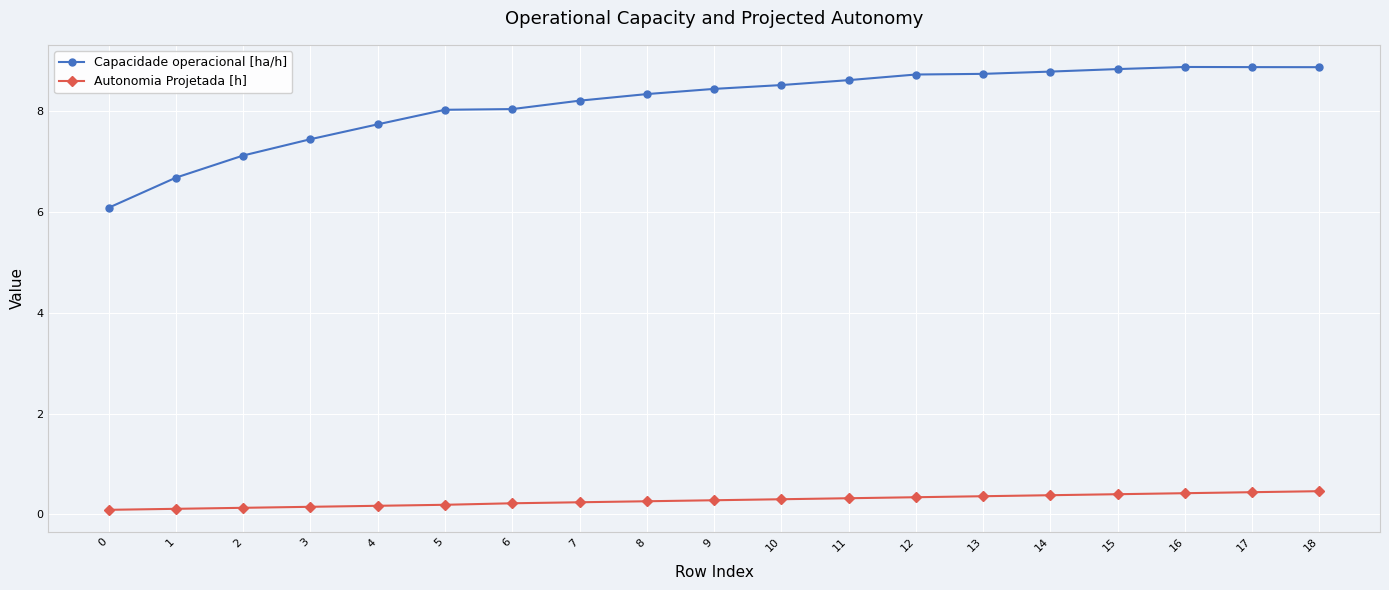

What is the value of the Capacidade operacional [ha/h] point at the 11th from the left?

8.5